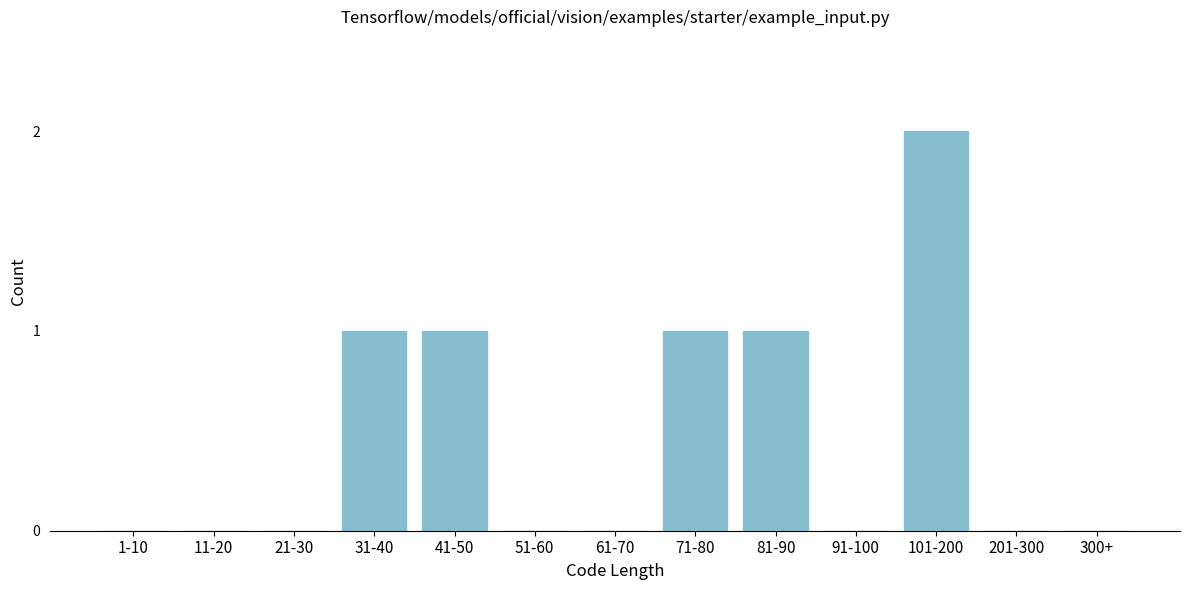

Reading left to right, what are all the values shown in this chart?

1-10=0	11-20=0	21-30=0	31-40=1	41-50=1	51-60=0	61-70=0	71-80=1	81-90=1	91-100=0	101-200=2	201-300=0	300+=0